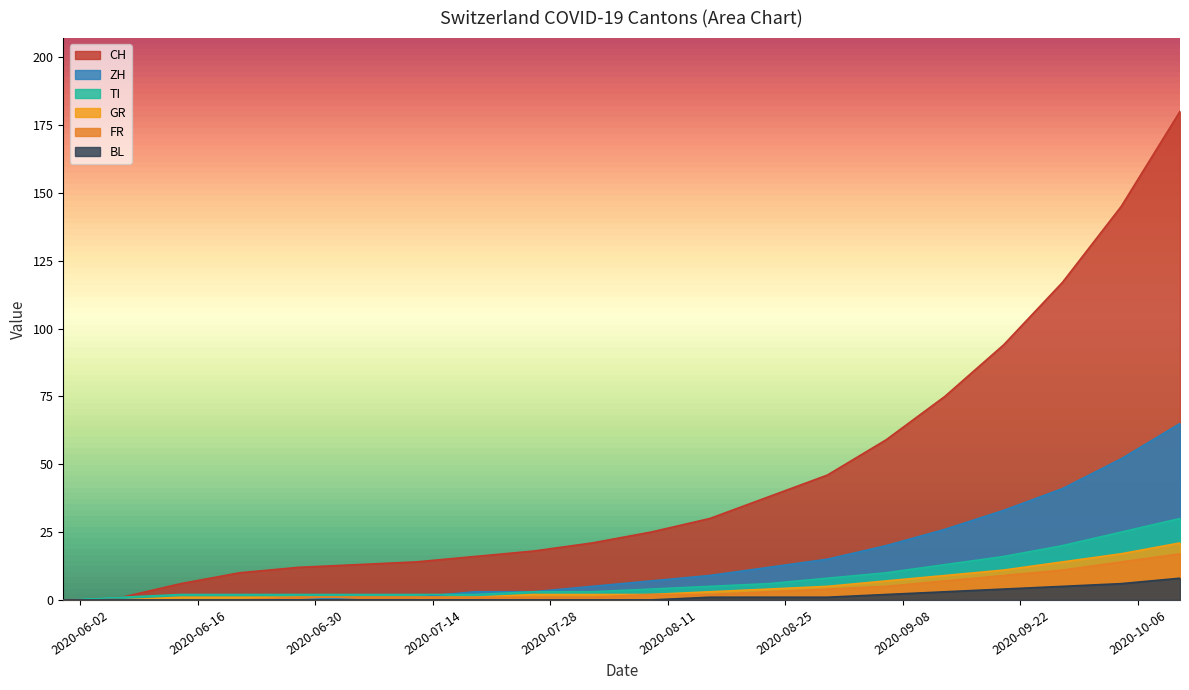

What is the value of the CH point at the 9th from the left?

18